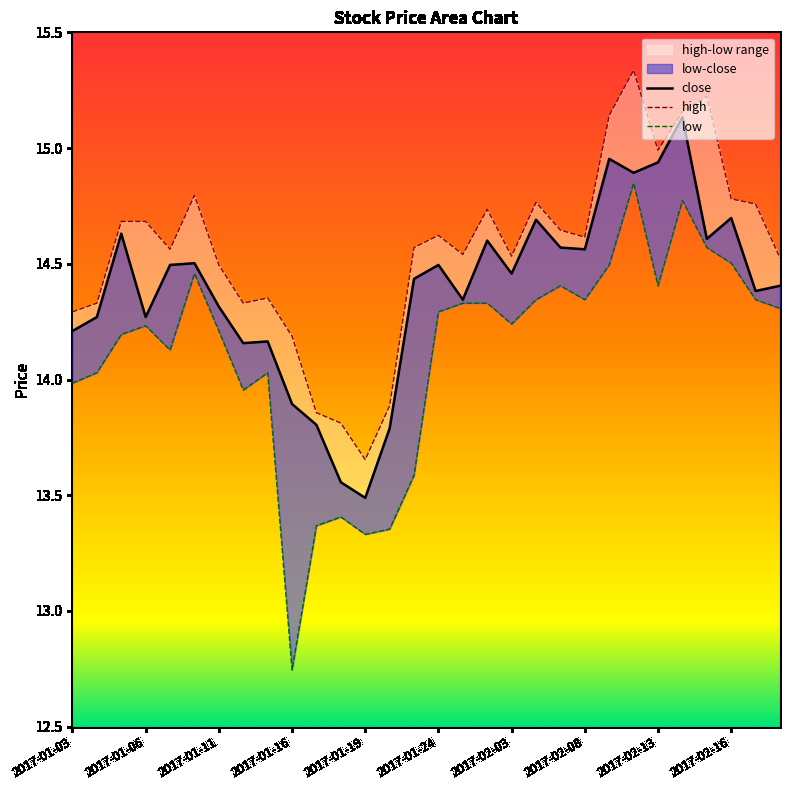

Is it true that close equals 5.4 at 2017-02-17?

False